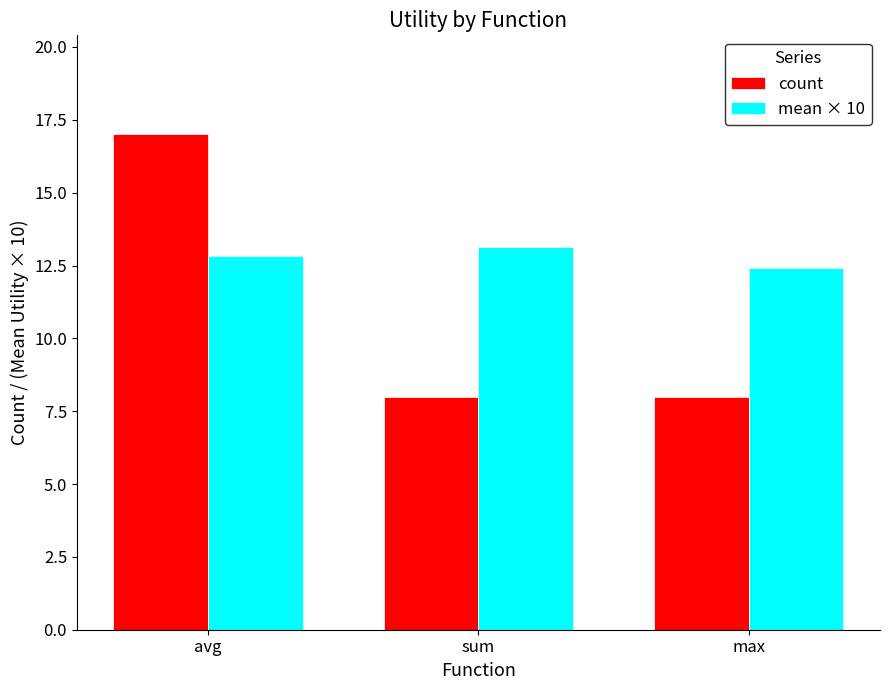

The mean × 10 series shows 7.6 at avg. True or false?

False